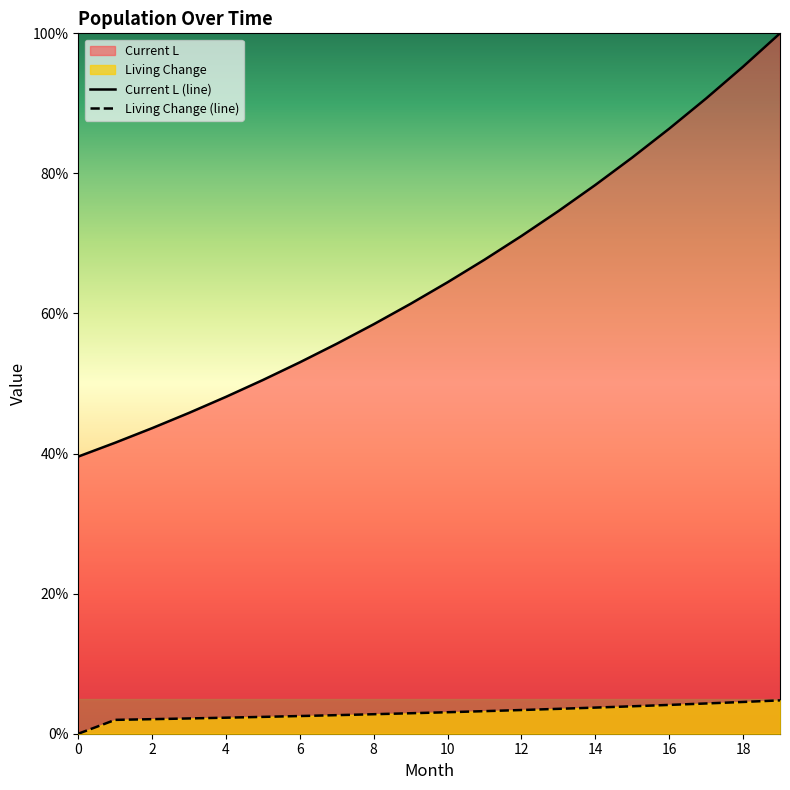

Reading right to left, transcribe all the data shown in this chart.

Living Change: 4.8	4.5	4.3	4.1	3.9	3.7	3.6	3.4	3.2	3.1	2.9	2.8	2.7	2.5	2.4	2.3	2.2	2.1	2.0	0.0
Current L: 100.0	95.2	90.7	86.4	82.3	78.4	74.6	71.1	67.7	64.5	61.4	58.5	55.7	53.0	50.5	48.1	45.8	43.6	41.6	39.6